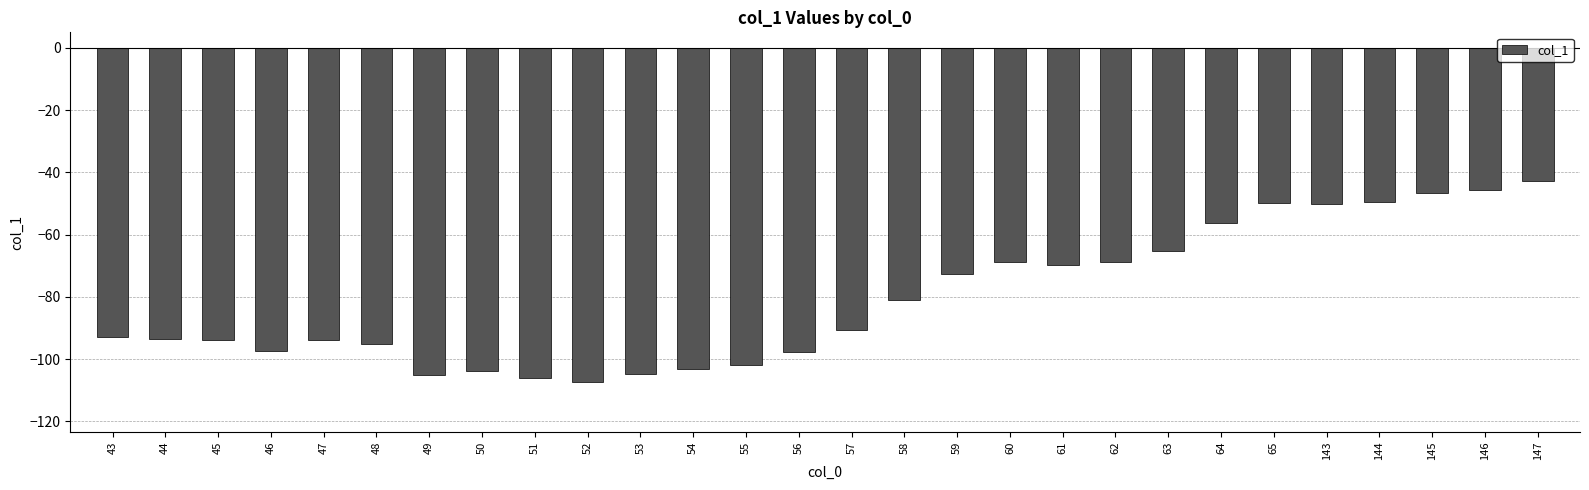

What is the minimum value shown in the chart?

-107.3